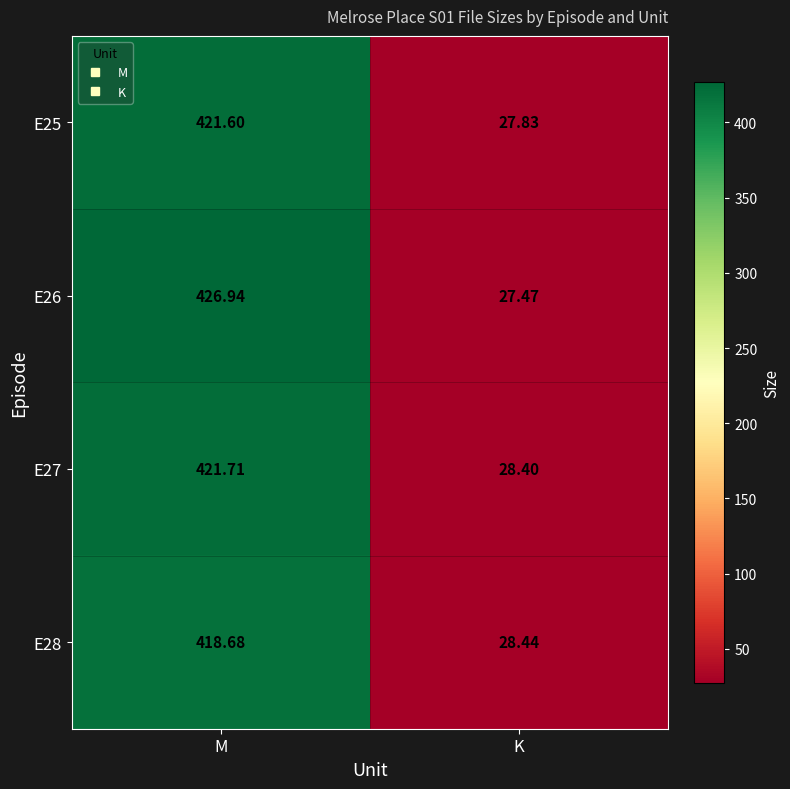

Where is E28 nearest to the value 223?

K